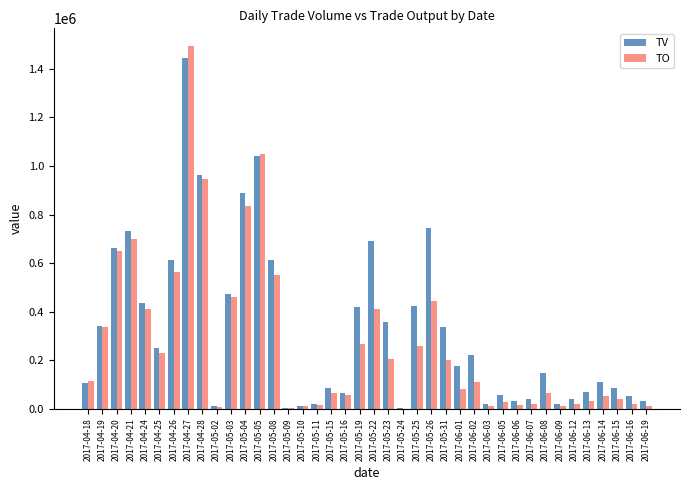

At which category is the sum across all series the highest?

2017-04-27